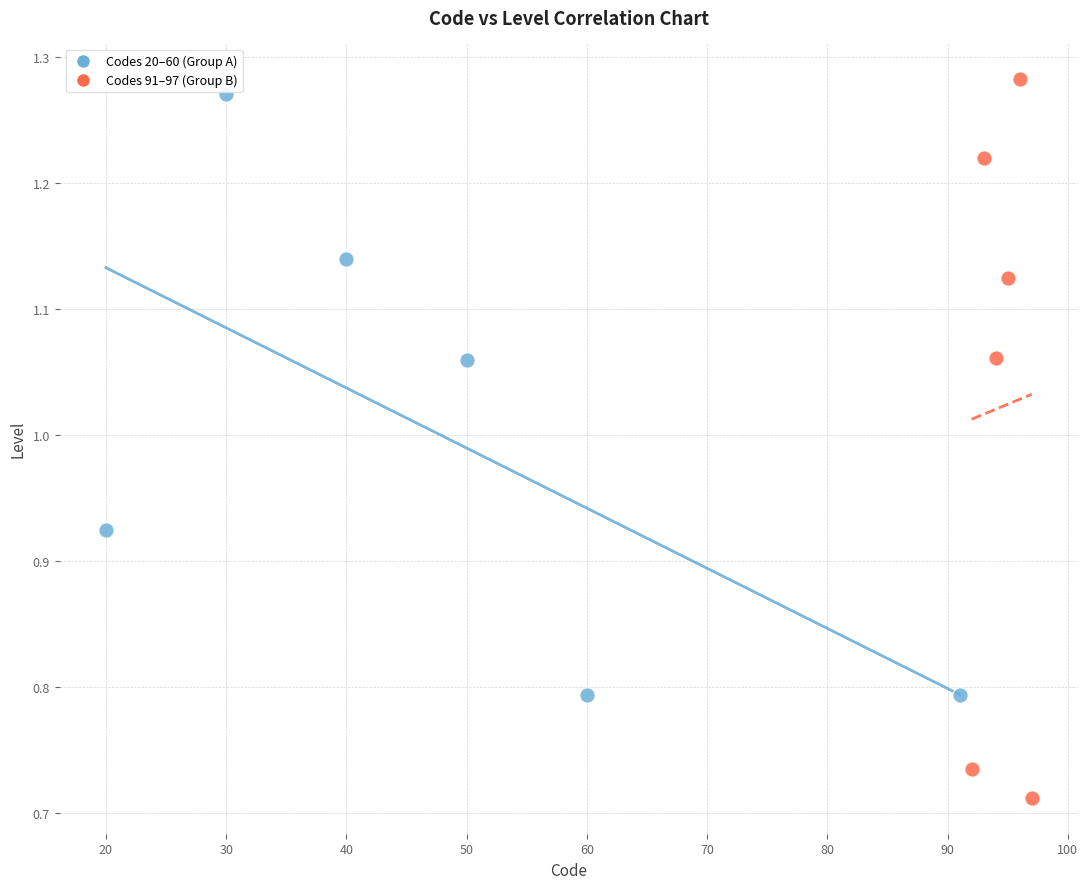

Which series has the widest spread of Y values?

Codes 91–97 (Group B)